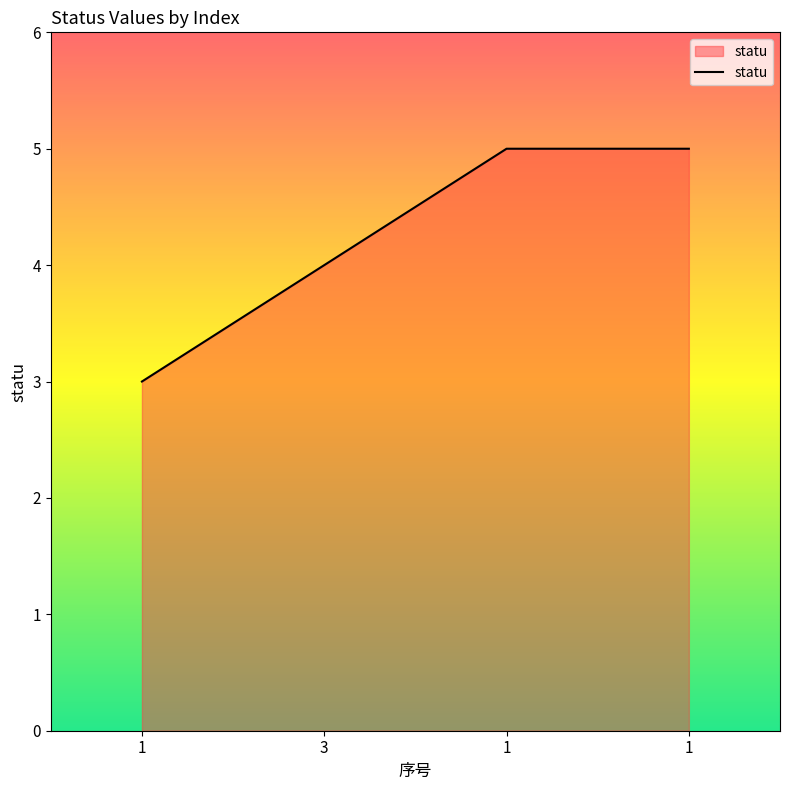

Approximately how many times larger is the value at 1 compared to 1?

0.6